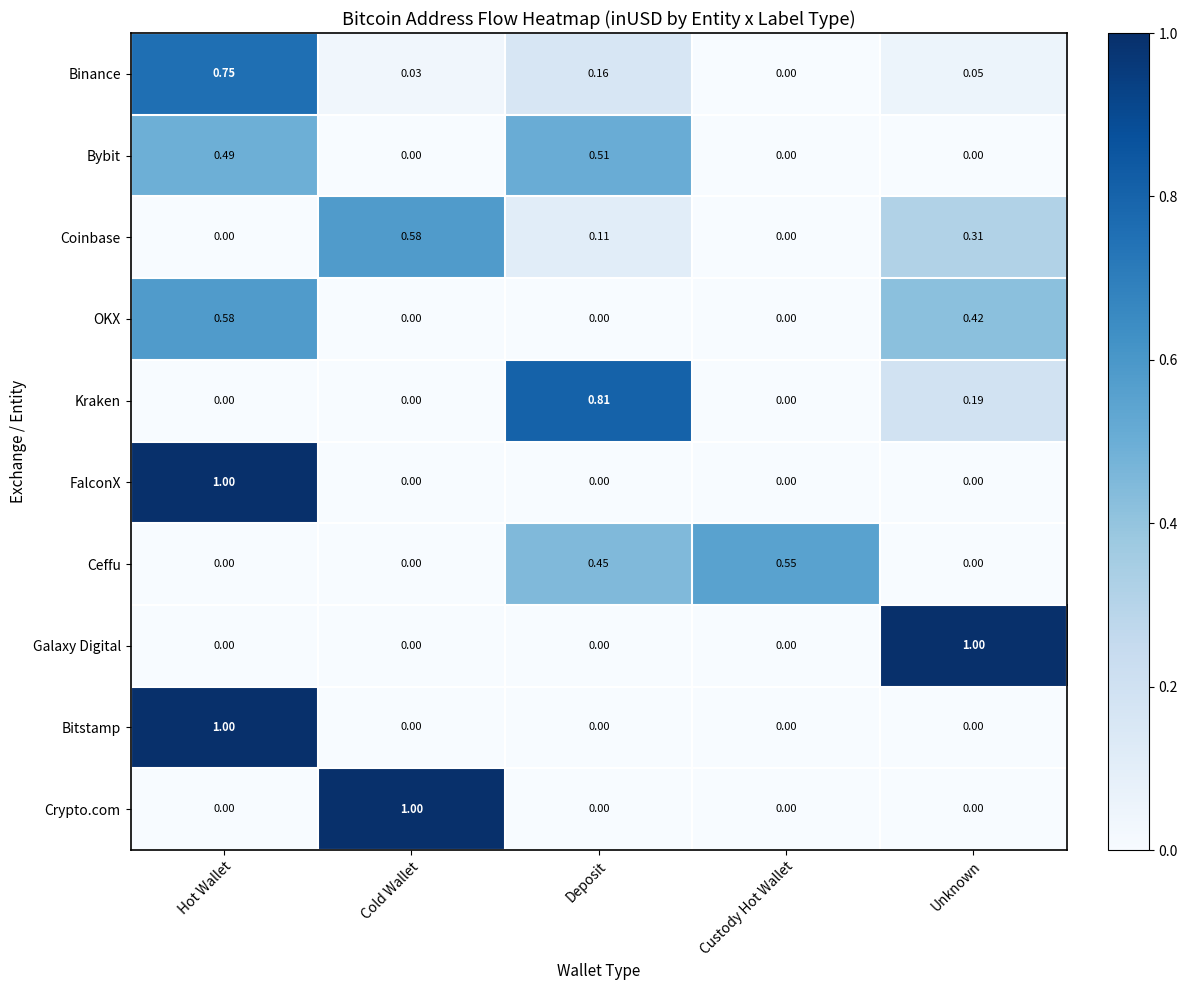

Between Cold Wallet and Deposit, which series saw the biggest shift?

Crypto.com